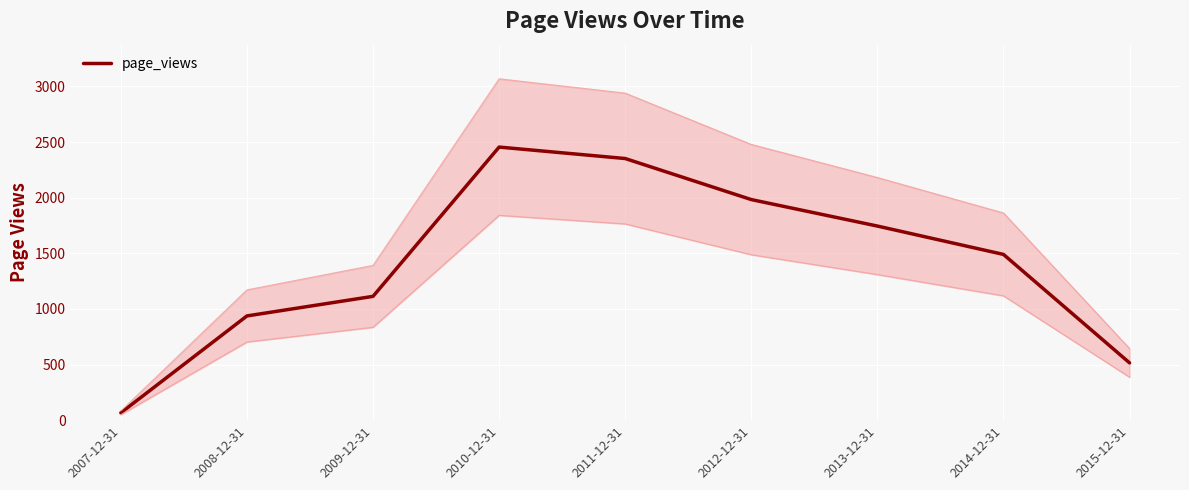

At which label is the value closest to 1260?

2009-12-31